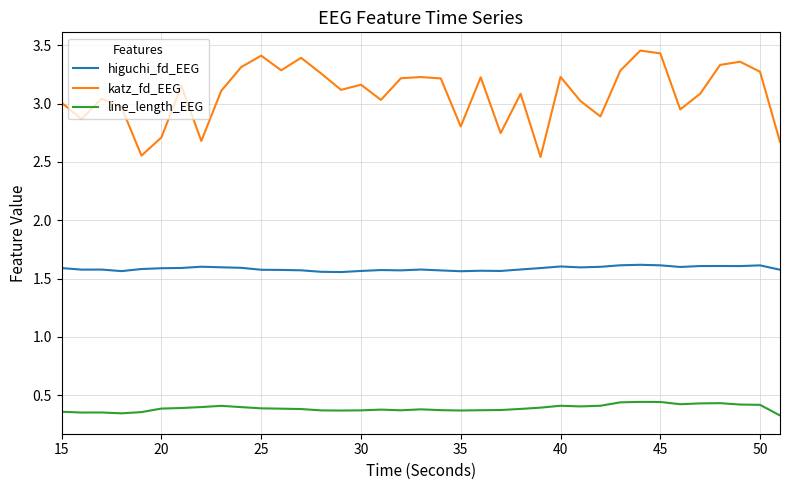

Which series has the widest spread of values?

katz_fd_EEG